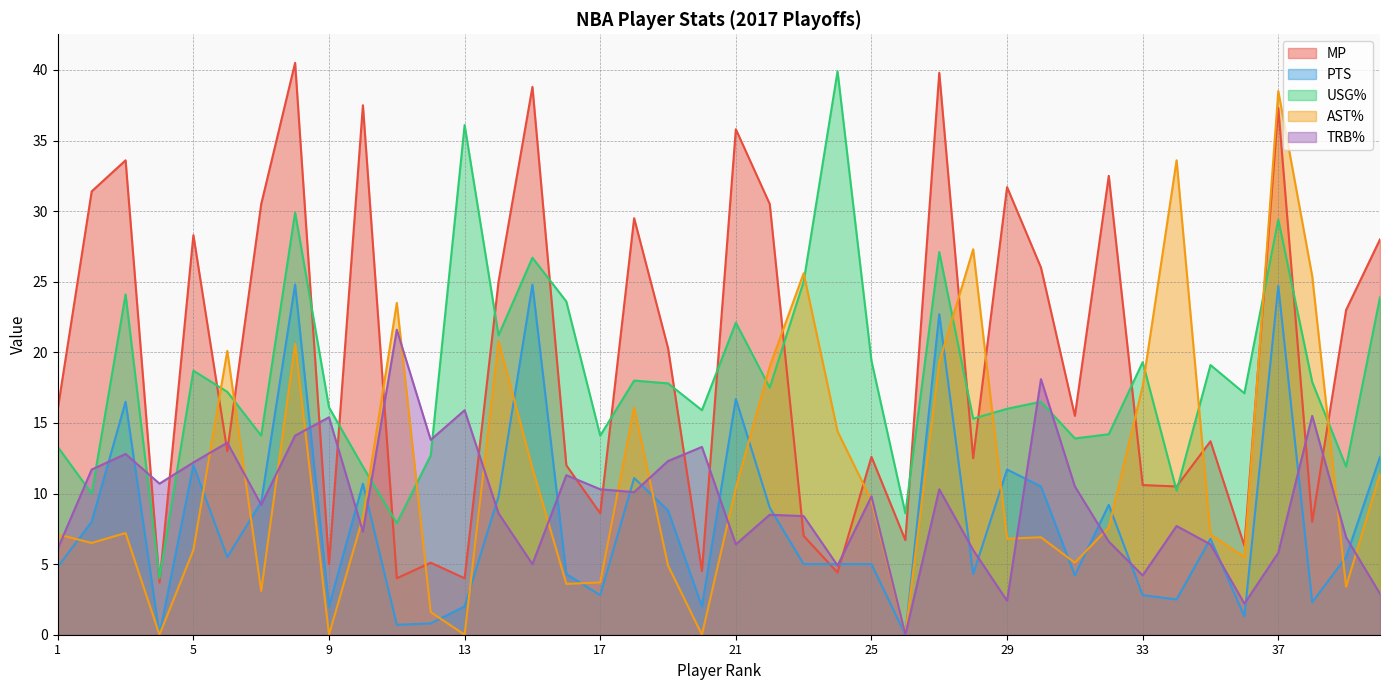

Between 33 and 29, which is larger?

29